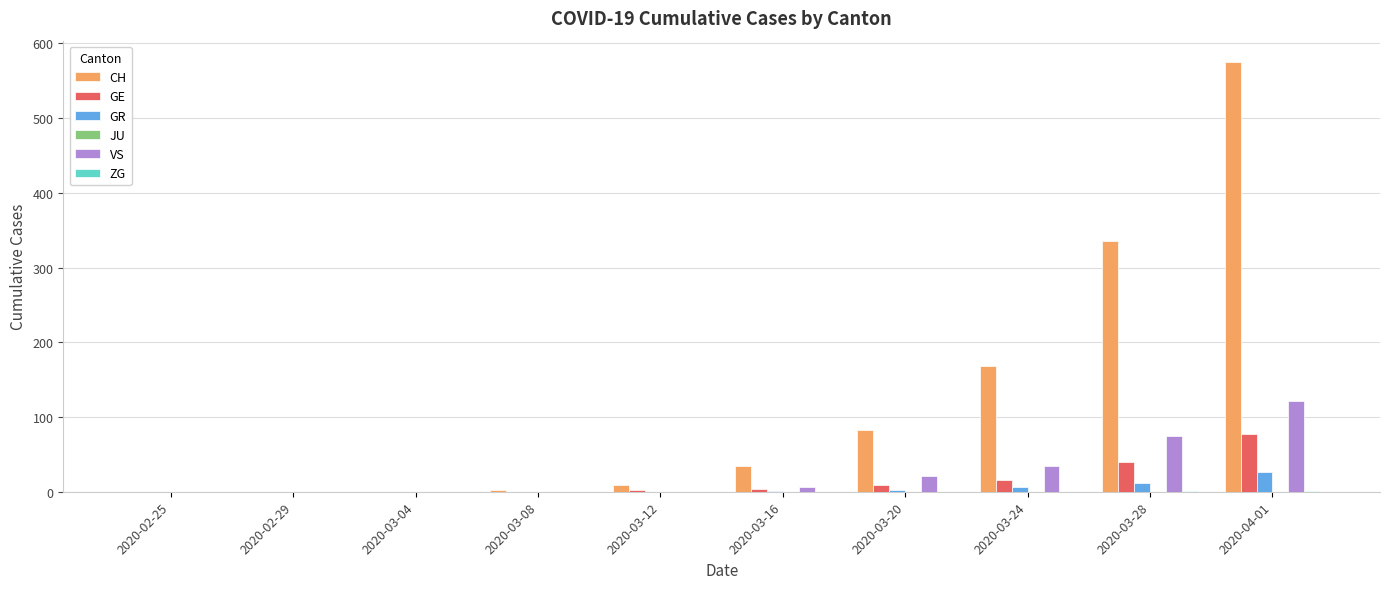

At which category is the sum across all series the highest?

2020-04-01